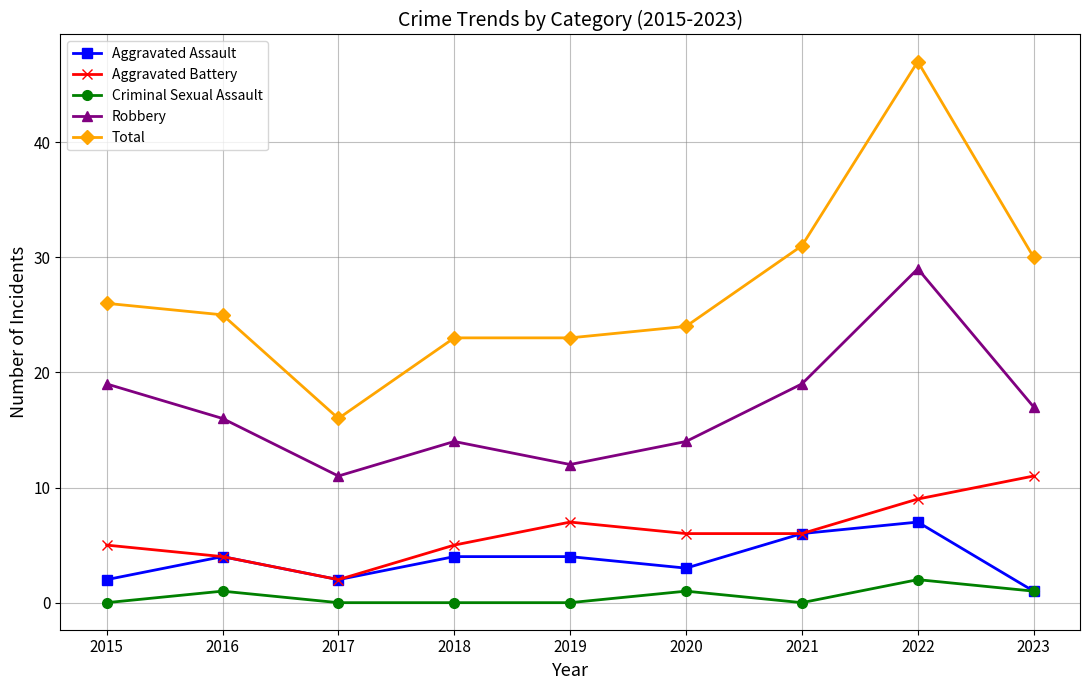

What is the spread (max minus min) of values at 2023?

29